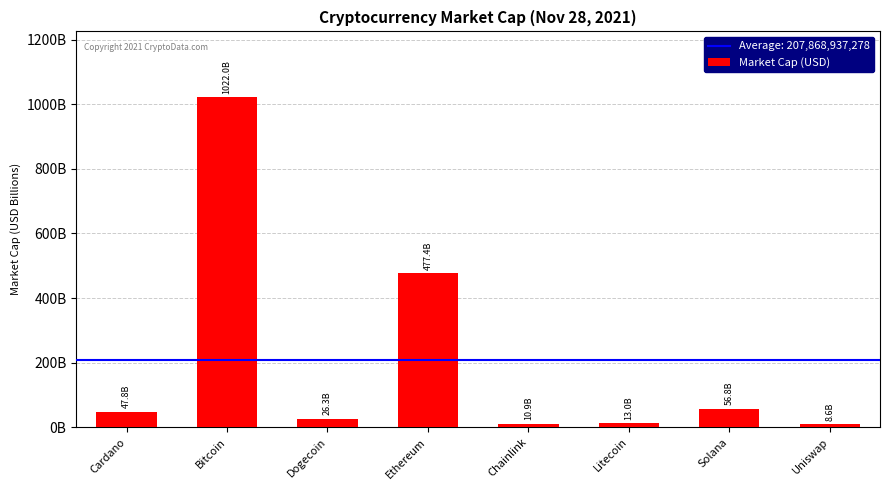

The chart shows a value of 1779723161100 at Bitcoin. True or false?

False